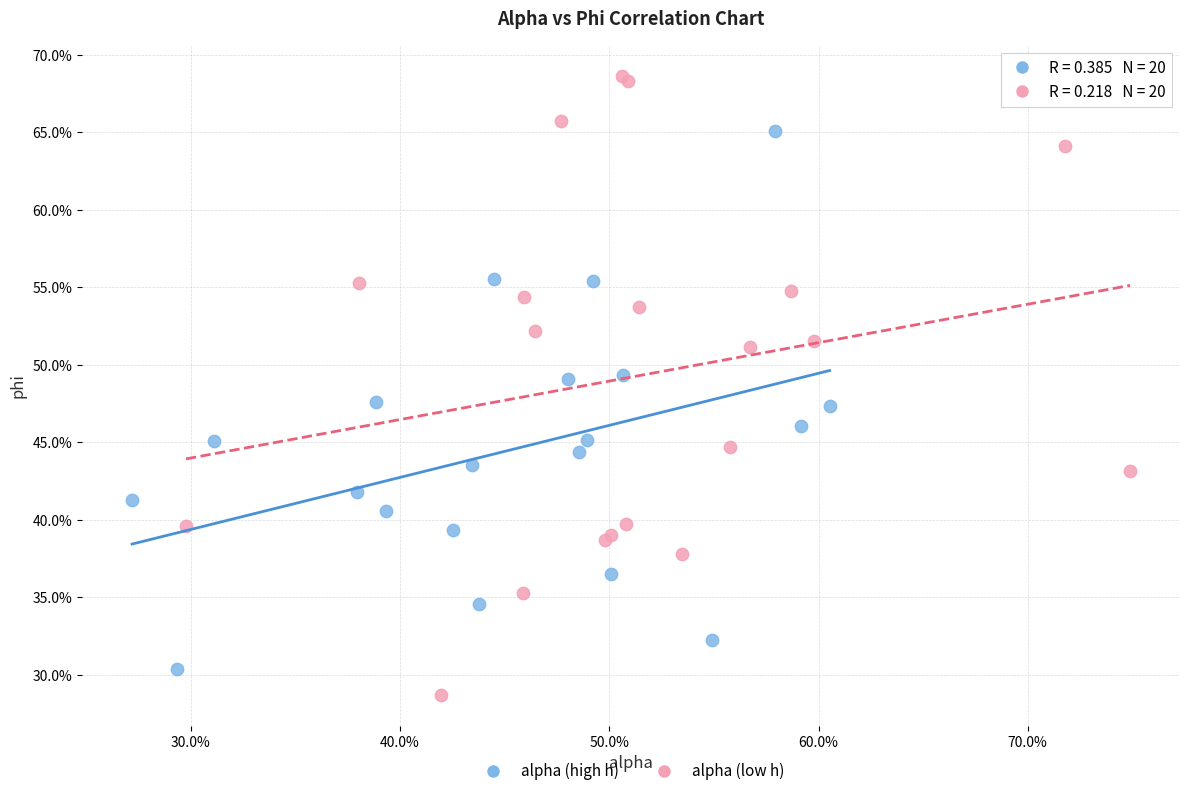

Which series has the widest spread of Y values?

alpha (low h)